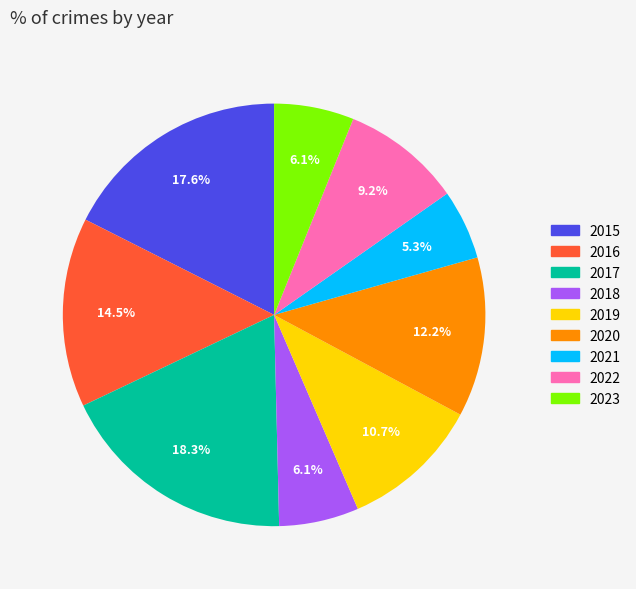

To the nearest percent, what is the difference between the largest and smallest slice percentages?

13%